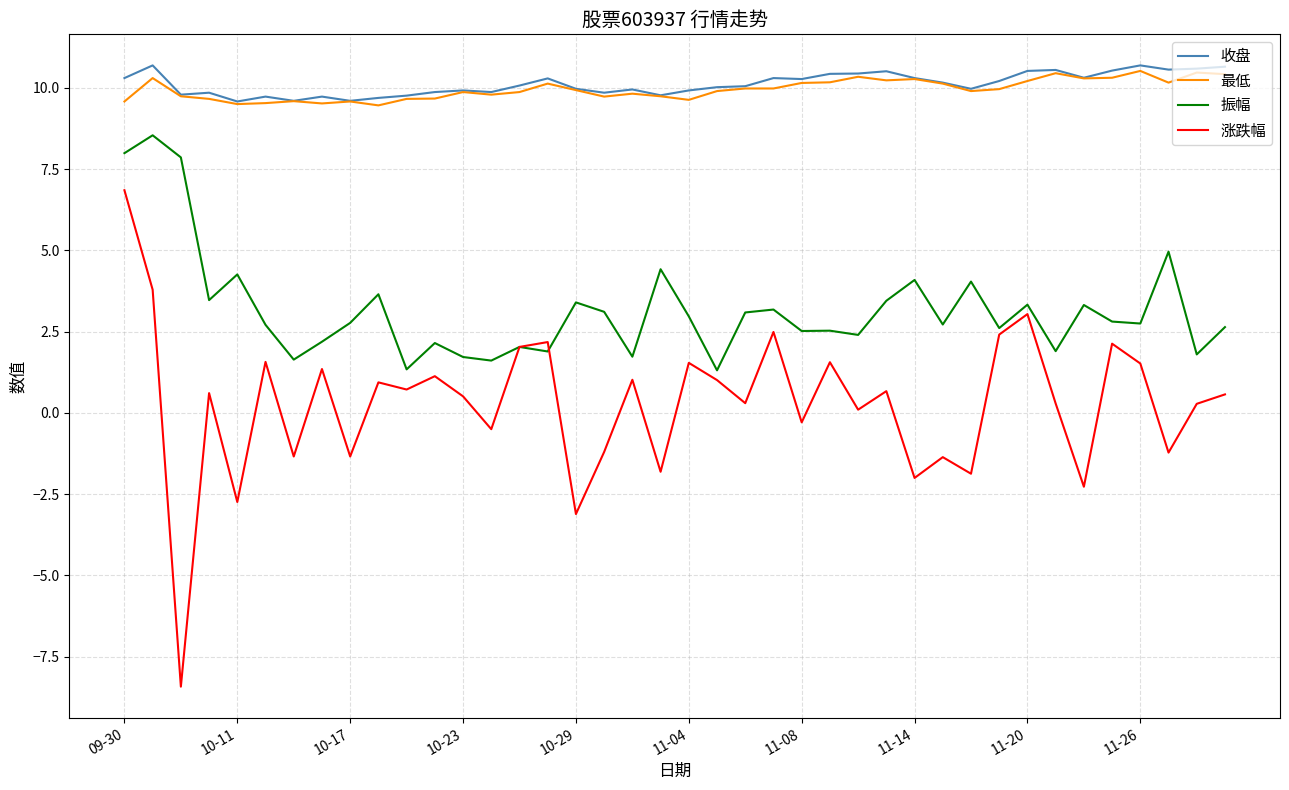

Which series has the largest range (max minus min)?

涨跌幅